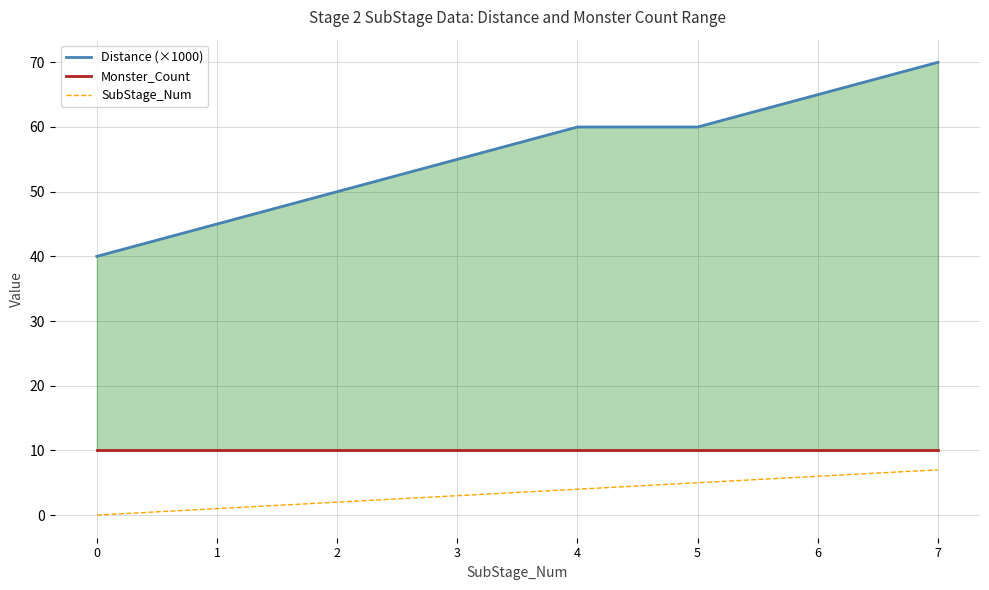

How many data points in Distance (×1000) are less than 60?

4